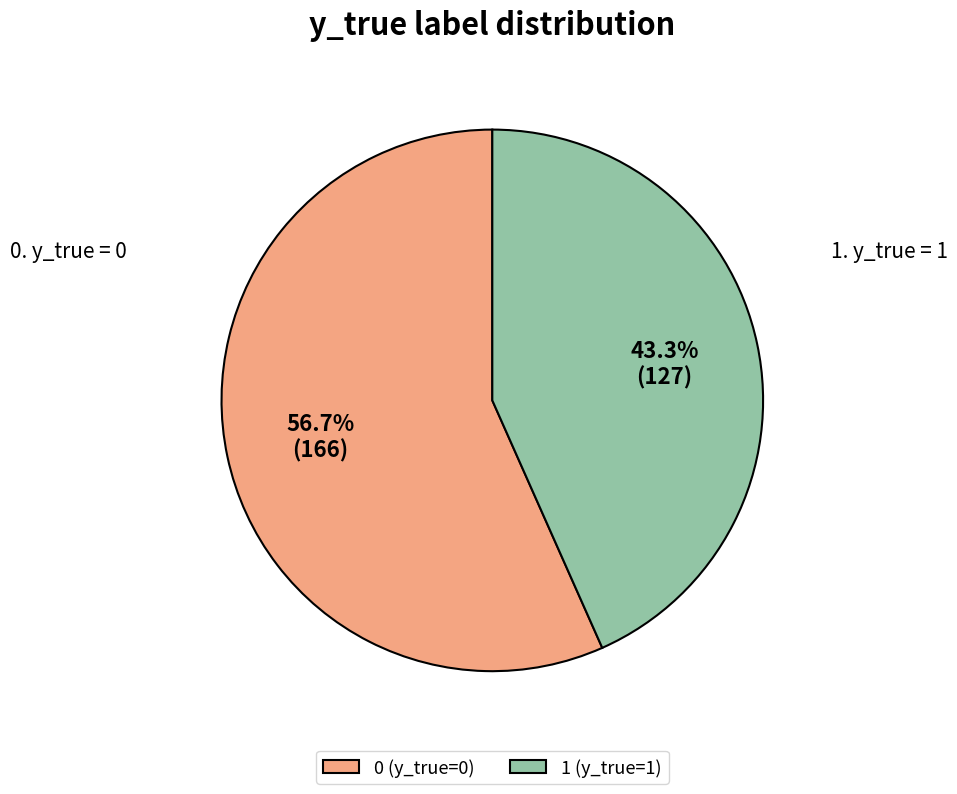

What is the total percentage of 1 (y_true=1) and 0 (y_true=0)?

100.0%